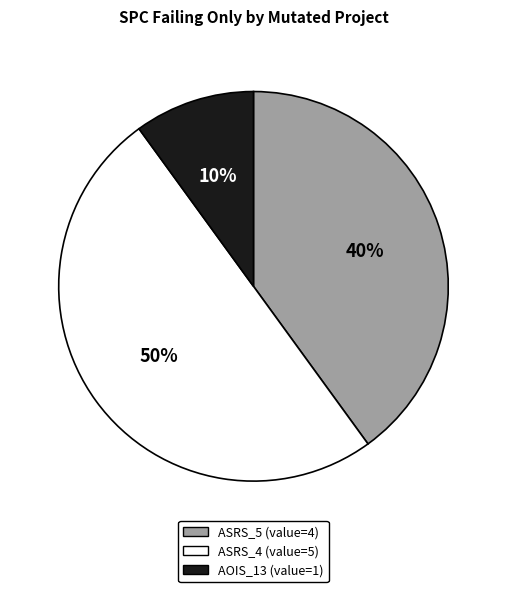

To the nearest percent, what is the difference between the largest and smallest slice percentages?

40%